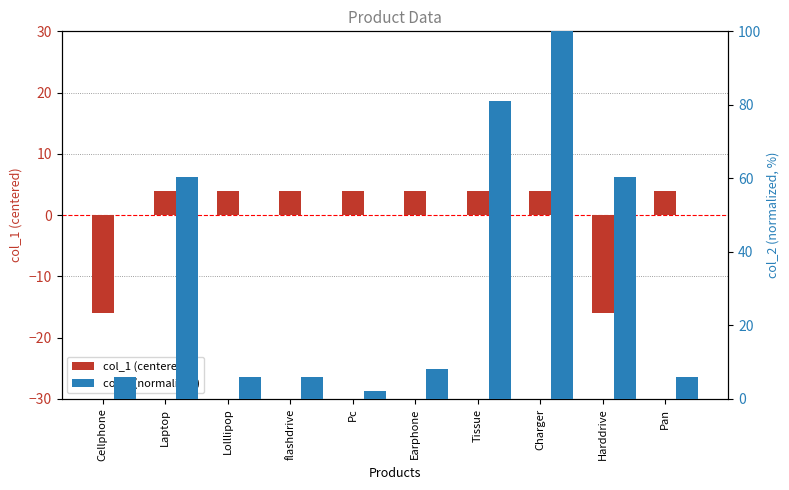

Rank the series by their maximum value, from highest to lowest.

col_2 (normalized), col_1 (centered)